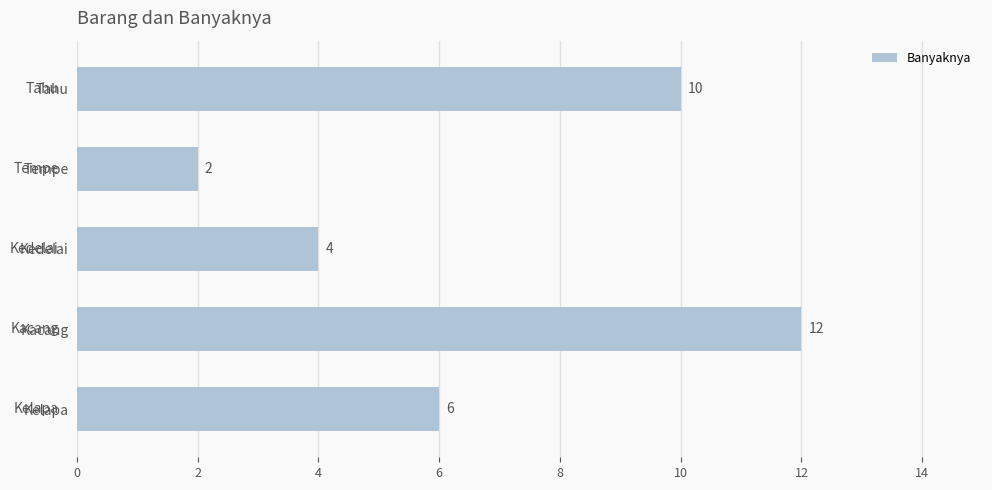

Count the values in the range 4 to 10.

3